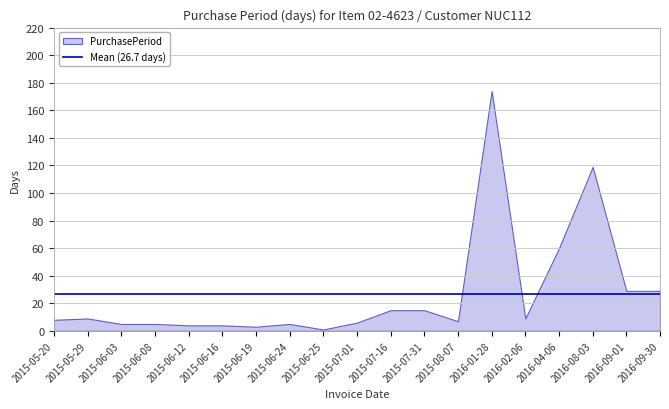

What is the difference between the values at 2015-06-08 and 2016-08-03?

114